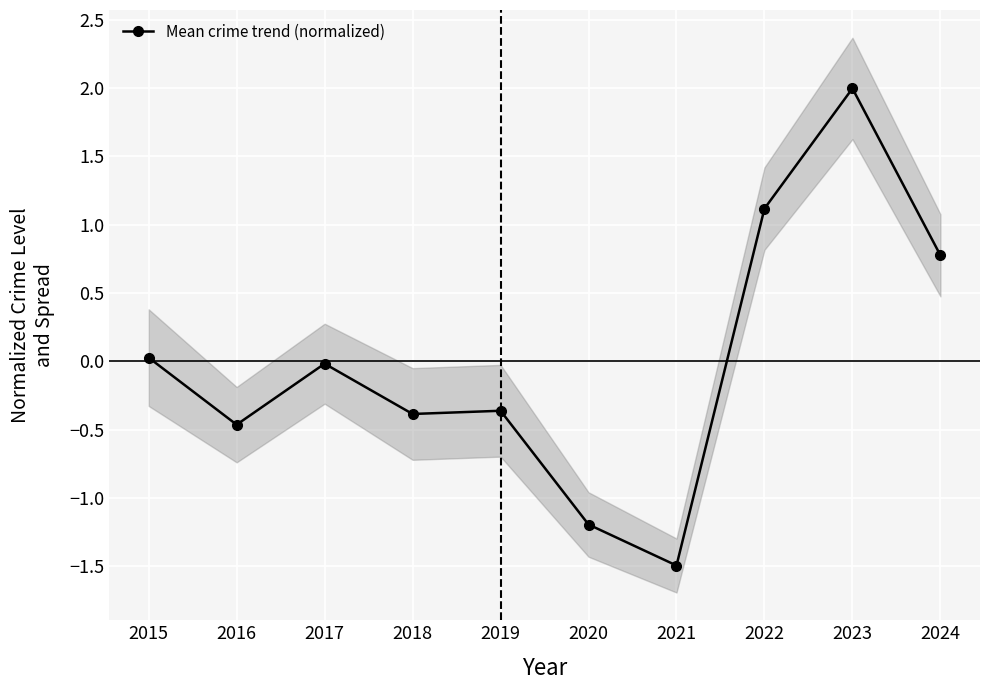

Which category has the lowest value across all series?

2021